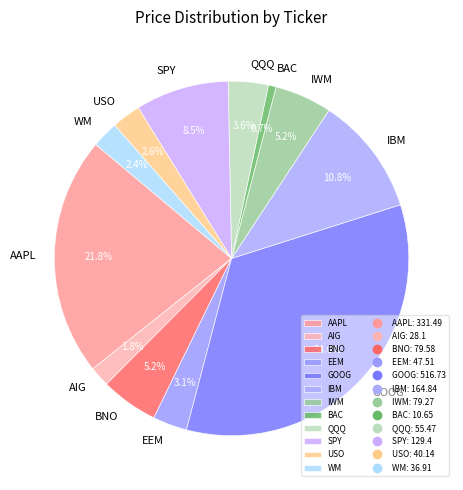

Count the number of slices in the pie.

12